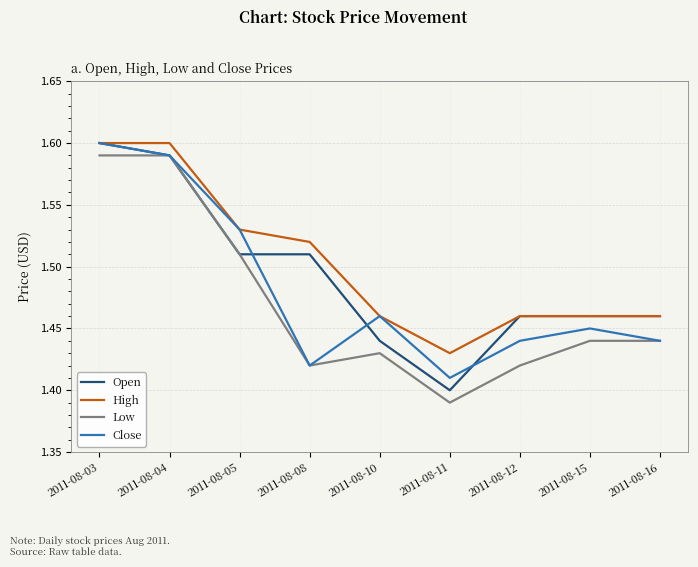

At which label does Open reach its peak?

2011-08-03